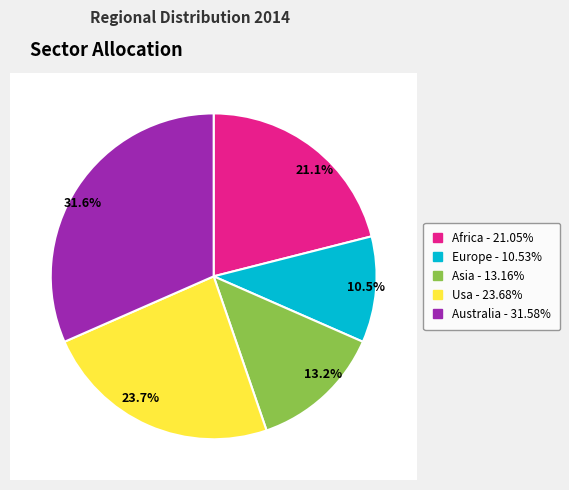

To the nearest percent, what portion does Australia represent?

32%